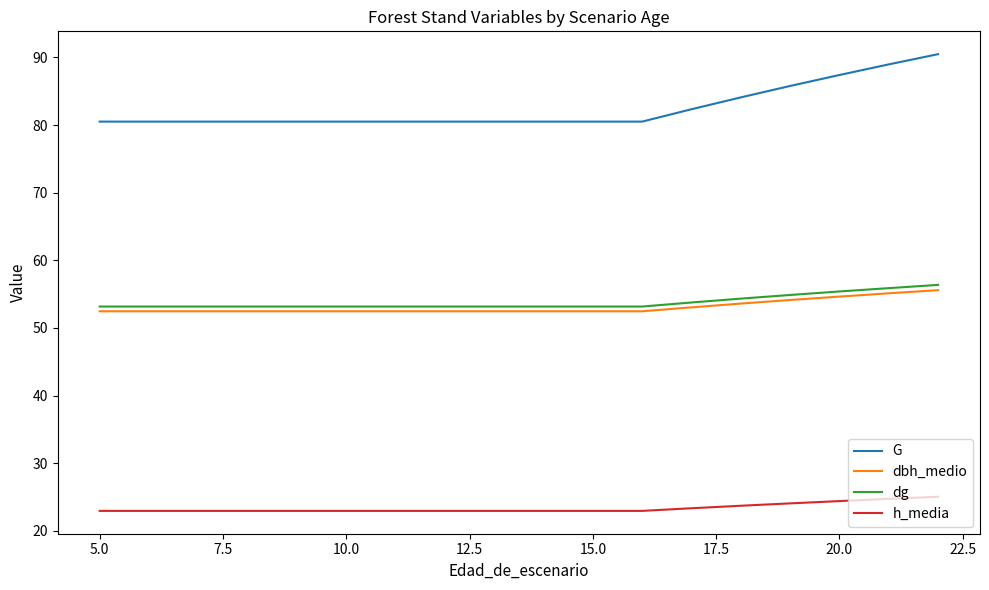

True or false: dbh_medio and G cross at least once.

False